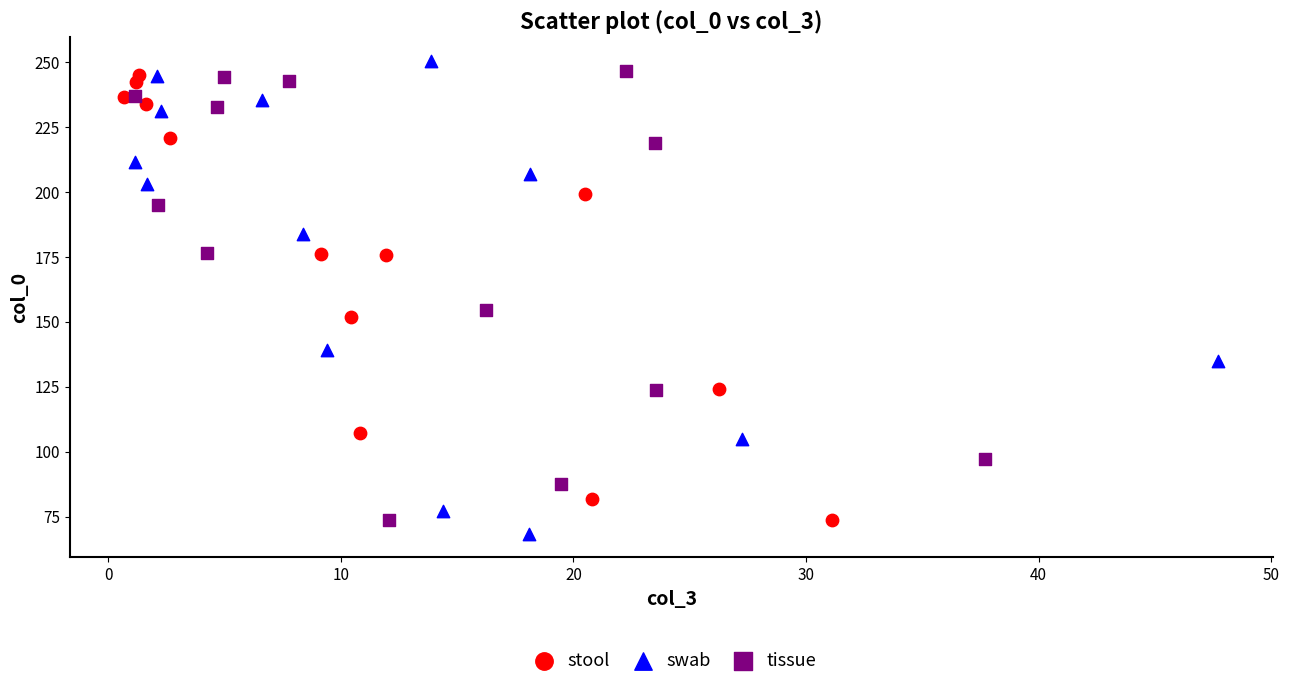

Which series contains the lowest Y value?

swab